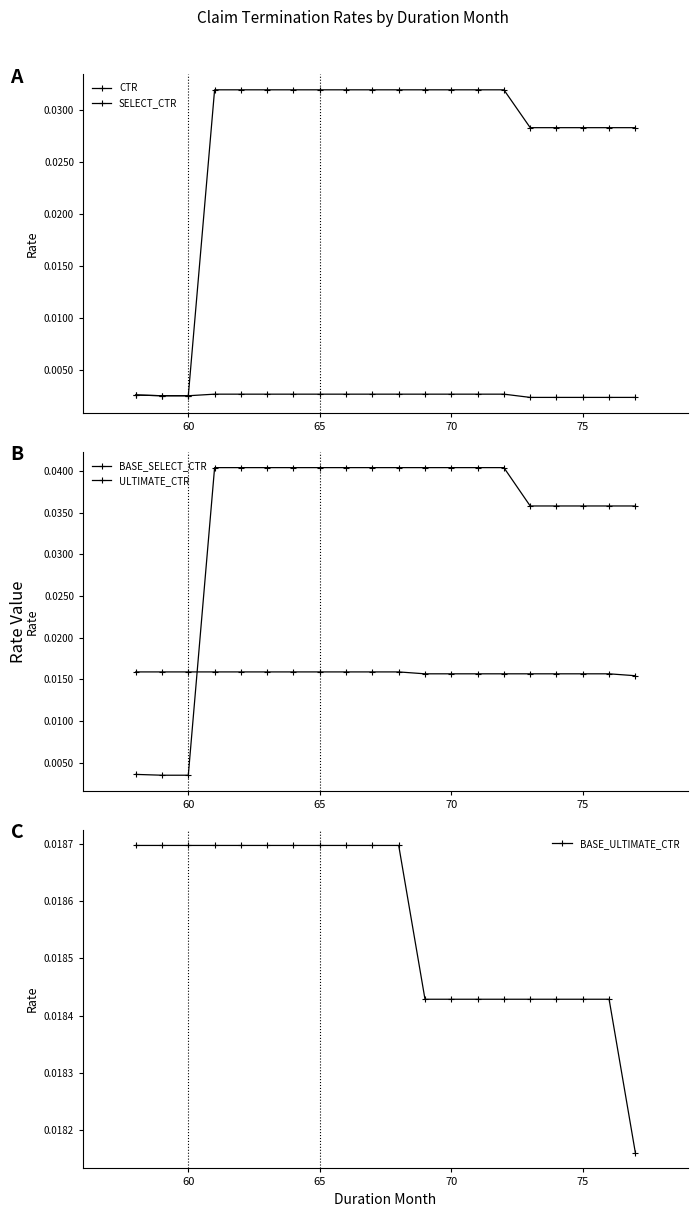

Rank the series by their maximum value, from highest to lowest.

BASE_SELECT_CTR, SELECT_CTR, BASE_ULTIMATE_CTR, ULTIMATE_CTR, CTR